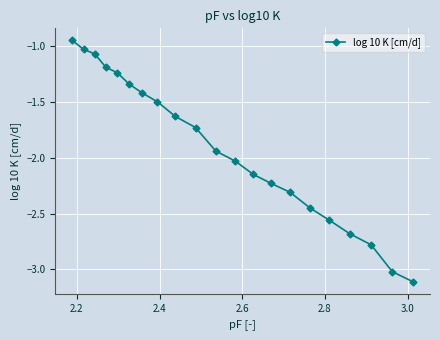

True or false: there are more than 2 points higher than both neighbors.

False